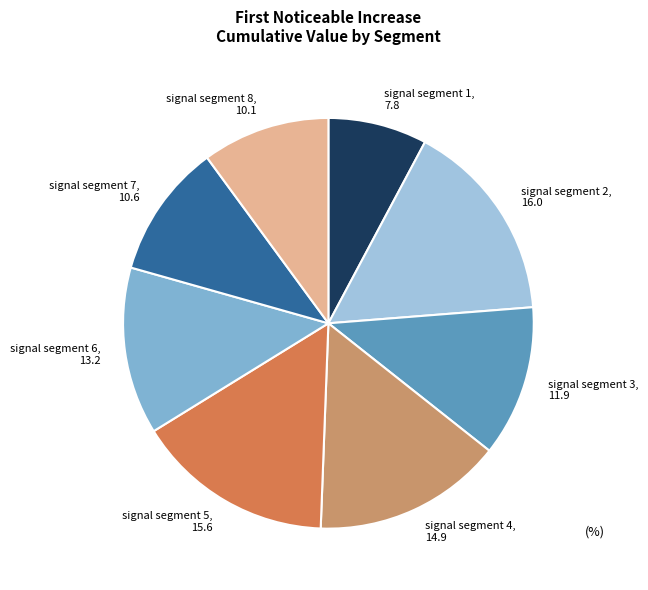

Count the number of slices in the pie.

8